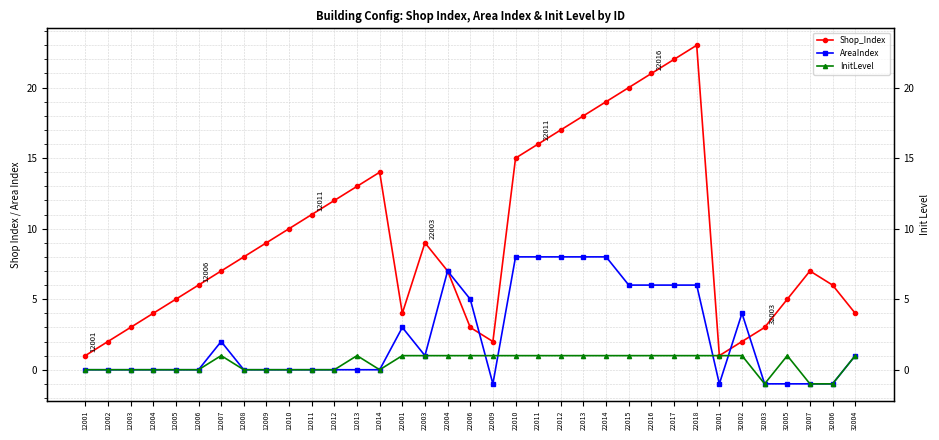

What is the average value of the Shop_Index series?

9